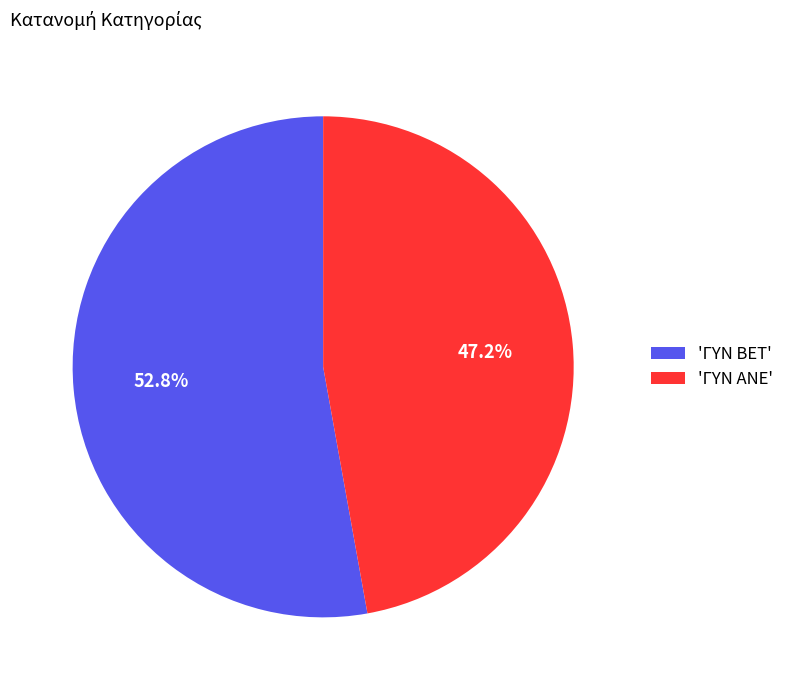

Which has a higher value, 'ΓΥΝ ΑΝΕ' or 'ΓΥΝ BET'?

'ΓΥΝ BET'